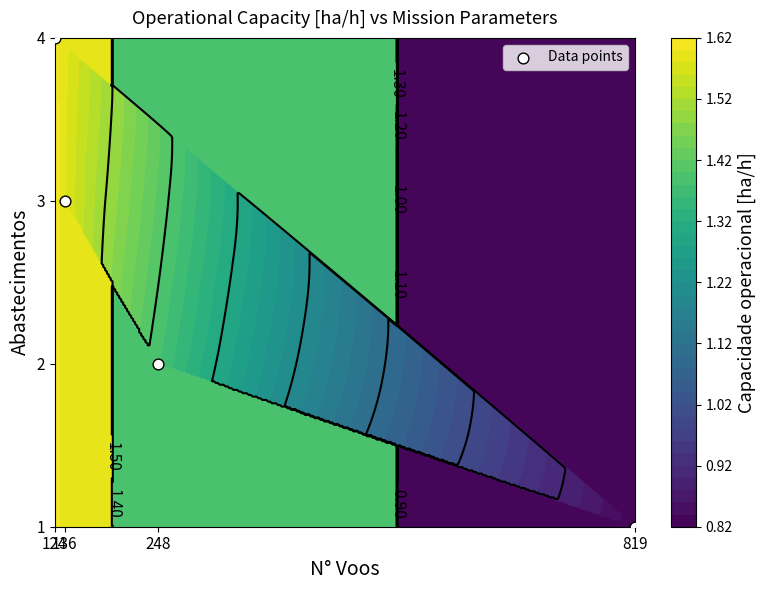

What is the greatest value displayed?

4